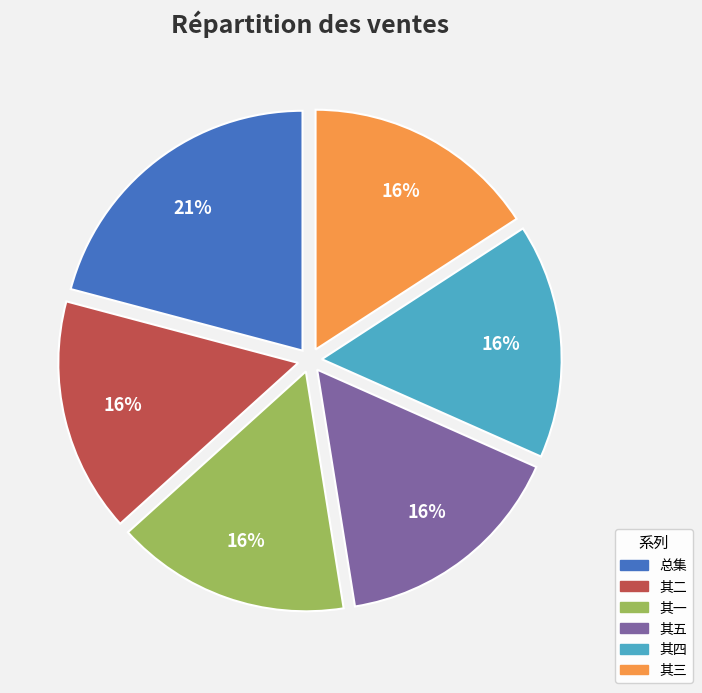

Is there any slice that represents more than half of the pie?

No